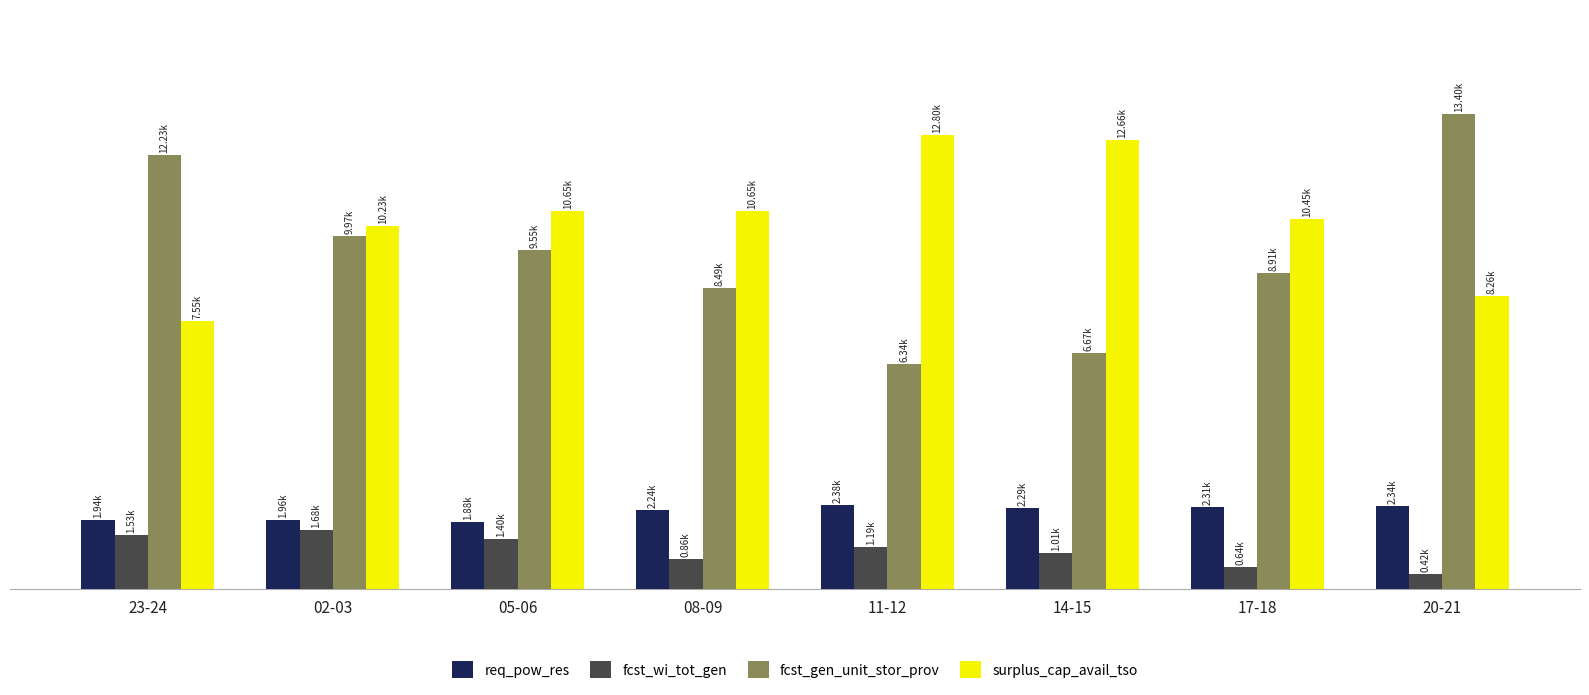

What is the value of the fcst_gen_unit_stor_prov bar at the 3rd from the left?

9548